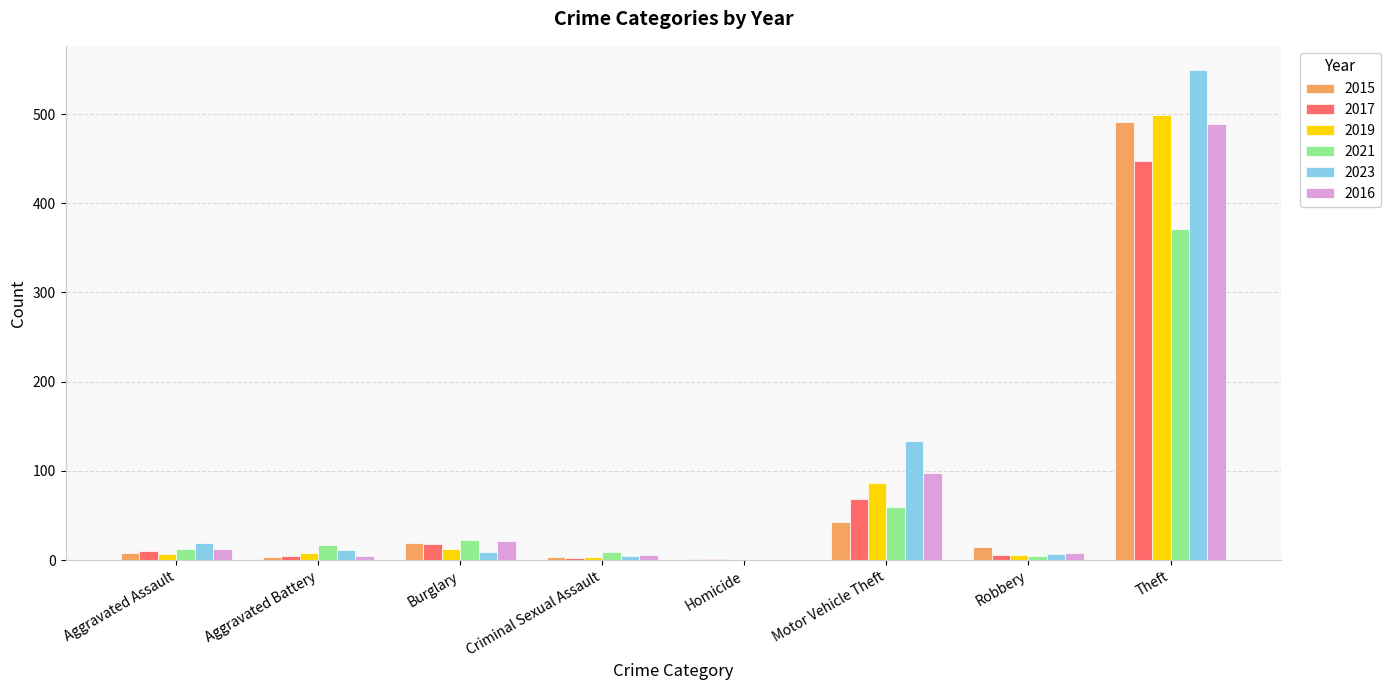

How many data points does each series have?

8